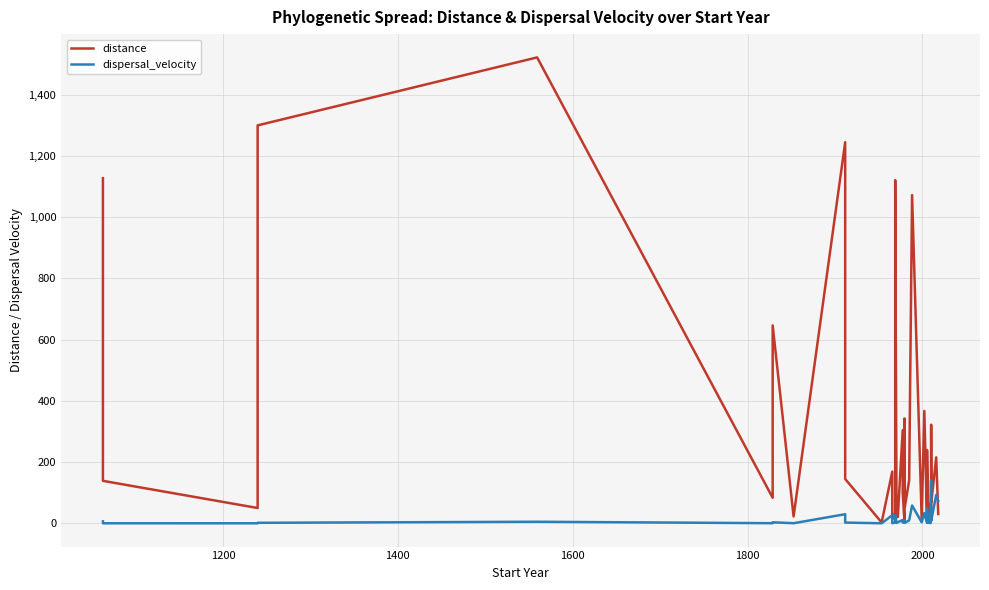

What is the smallest value displayed?

0.2